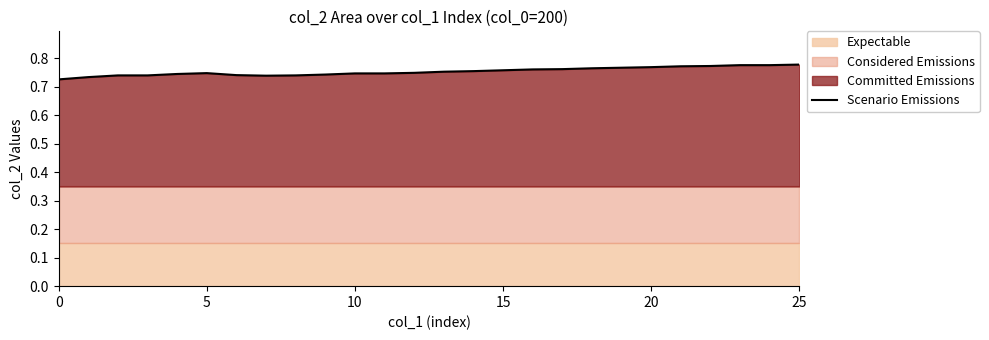

How many lines are shown in the chart?

1